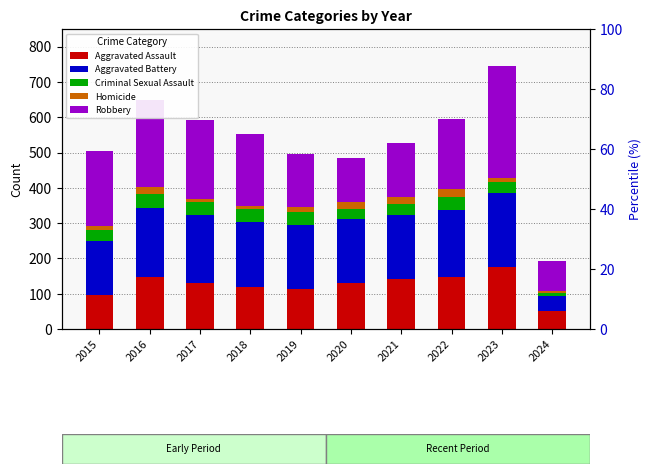

Reading left to right, what are all the values shown in this chart?

Aggravated Assault: 2015=95	2016=146	2017=131	2018=119	2019=113	2020=131	2021=142	2022=146	2023=177	2024=51
Aggravated Battery: 2015=154	2016=196	2017=191	2018=183	2019=182	2020=180	2021=182	2022=190	2023=209	2024=42
Criminal Sexual Assault: 2015=31	2016=41	2017=39	2018=38	2019=37	2020=28	2021=30	2022=39	2023=30	2024=9
Homicide: 2015=13	2016=18	2017=8	2018=8	2019=14	2020=22	2021=20	2022=21	2023=12	2024=6
Robbery: 2015=212	2016=247	2017=224	2018=204	2019=150	2020=124	2021=153	2022=198	2023=317	2024=84